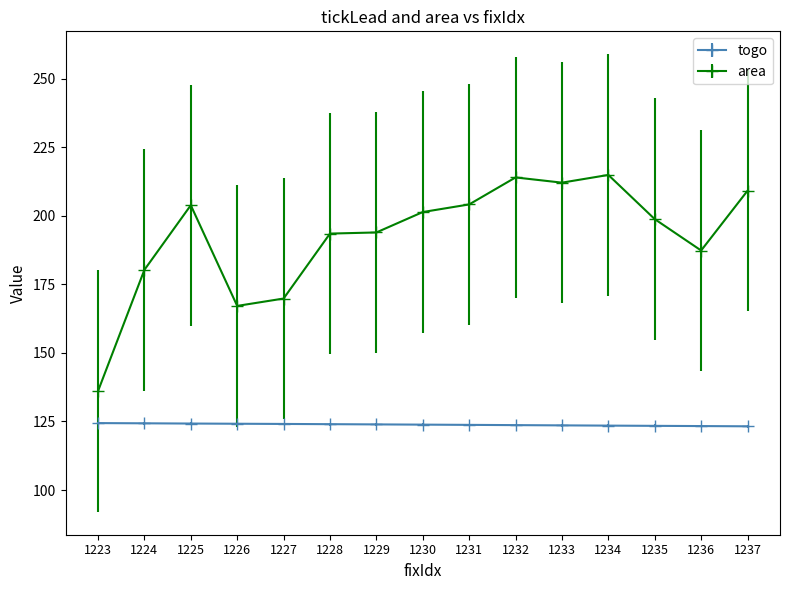

What is the minimum value for area?

136.1